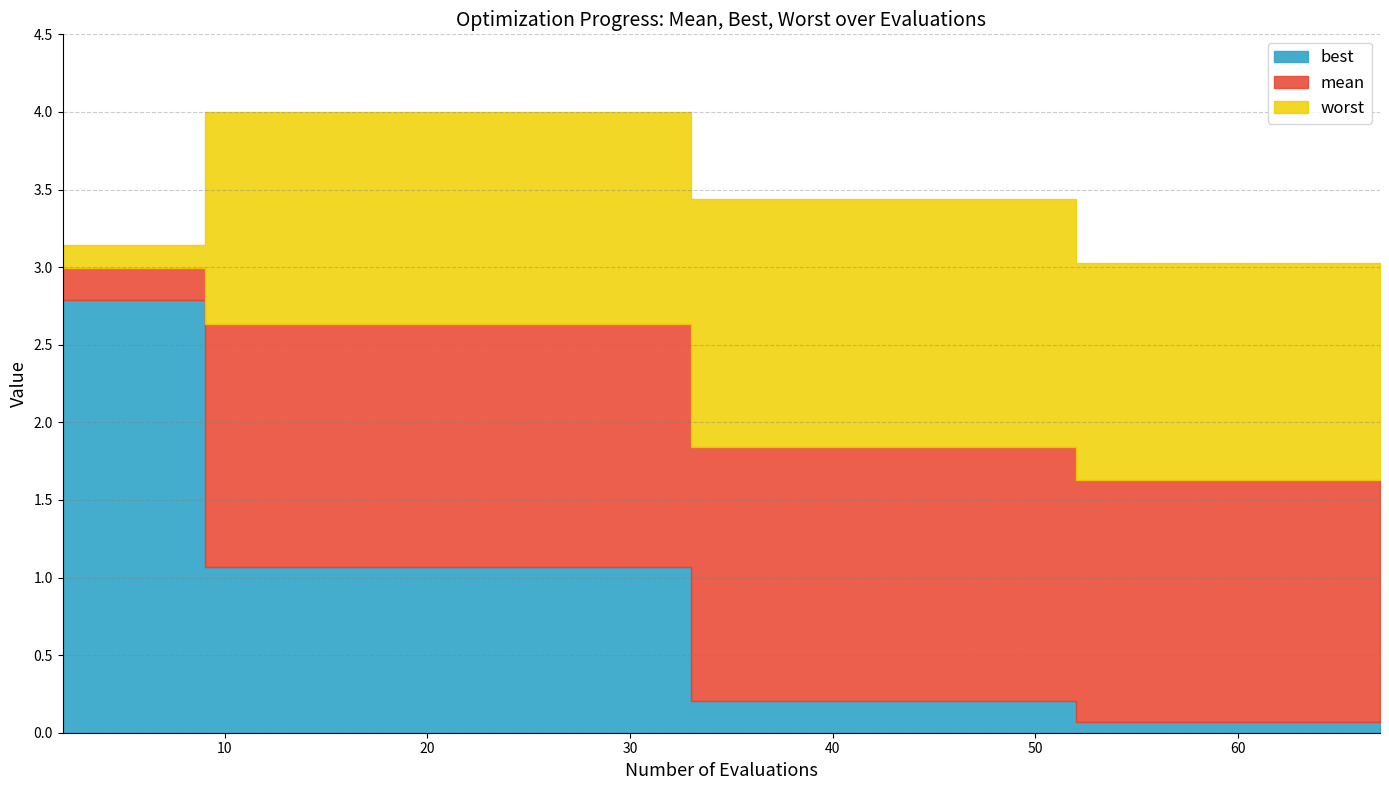

Reading left to right, transcribe all the data shown in this chart.

mean: 2=3.0	4=3.0	9=2.6	13=2.6	33=1.8	39=1.8	52=1.6	54=1.6	57=1.6	59=1.6	61=1.6	63=1.6	64=1.6	66=1.6	67=1.6
best: 2=2.8	4=2.8	9=1.1	13=1.1	33=0.2	39=0.2	52=0.1	54=0.1	57=0.1	59=0.1	61=0.1	63=0.1	64=0.1	66=0.1	67=0.1
worst: 2=3.1	4=3.1	9=4.0	13=4.0	33=3.4	39=3.4	52=3.0	54=3.0	57=3.0	59=3.0	61=3.0	63=3.0	64=3.0	66=3.0	67=3.0